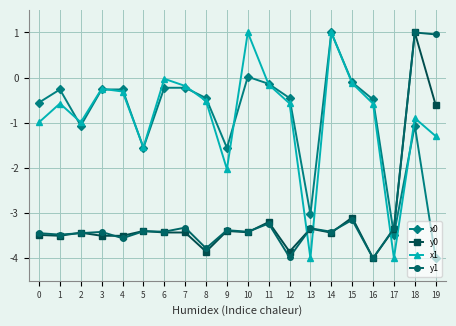

At which label does y0 first exceed -3?

18